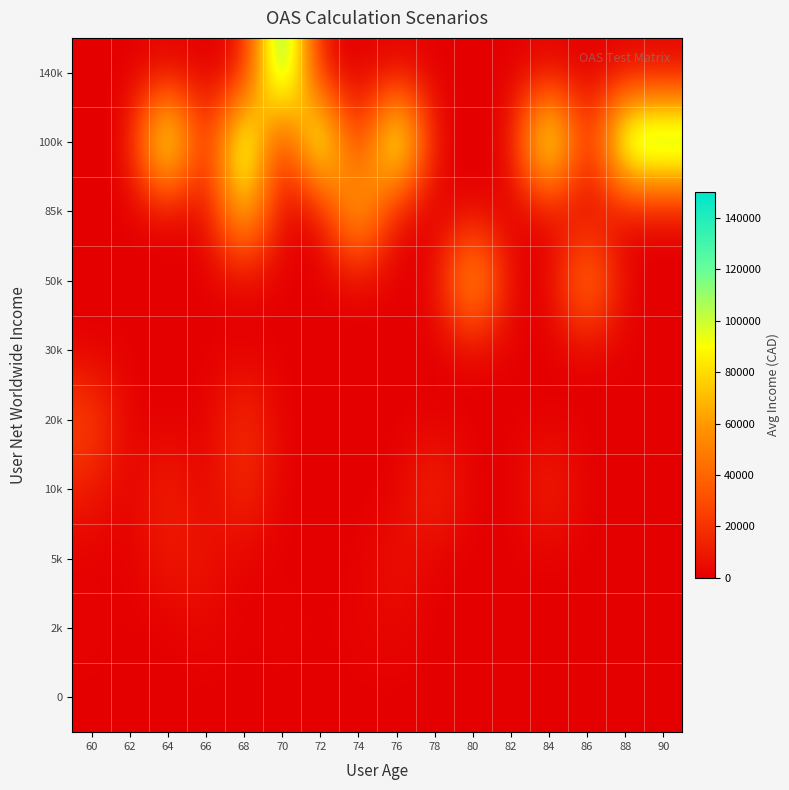

What is the total value across all series at 60?

41689.6